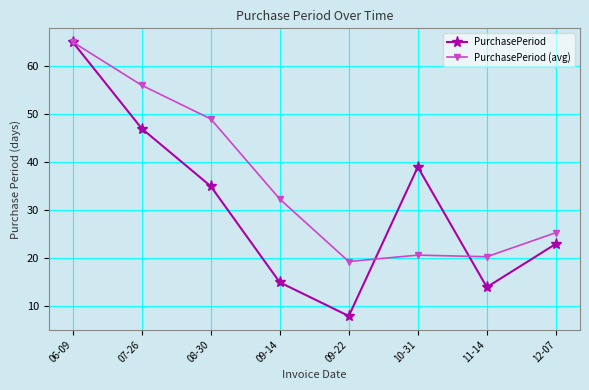

At which category is the sum across all series the highest?

06-09